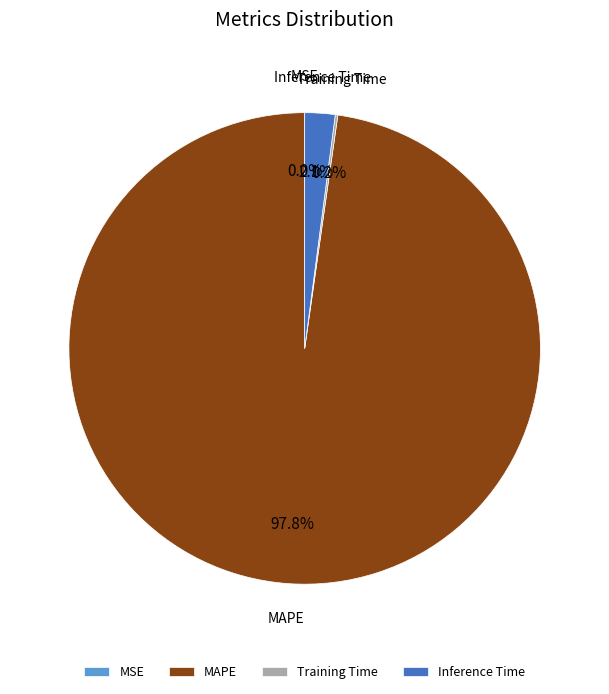

Combined, what portion of the pie is MAPE and Inference Time?

99.8%